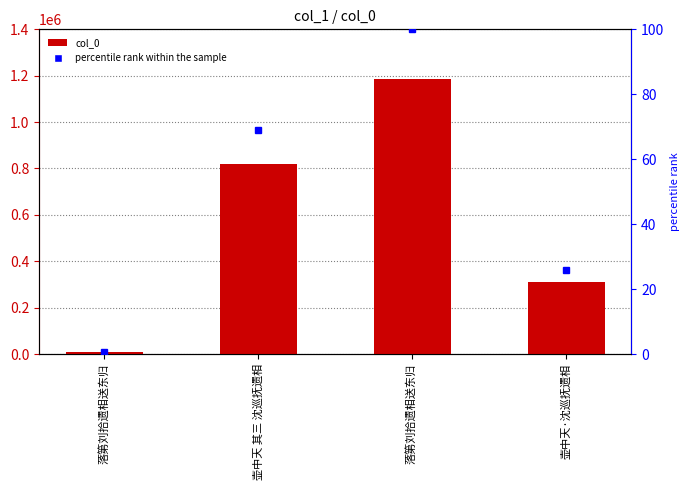

How many data points in col_0 are less than 820283?

2